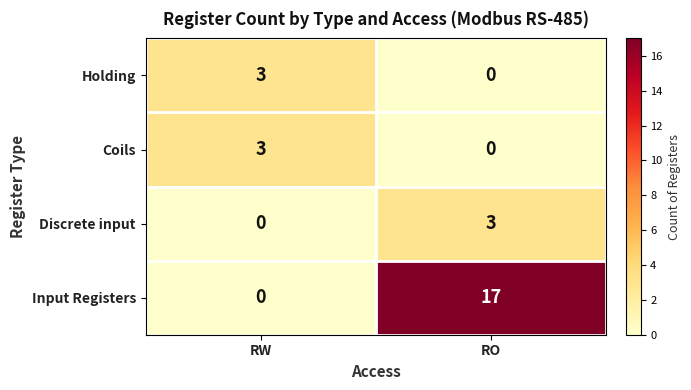

At which label does Coils reach its peak?

RW